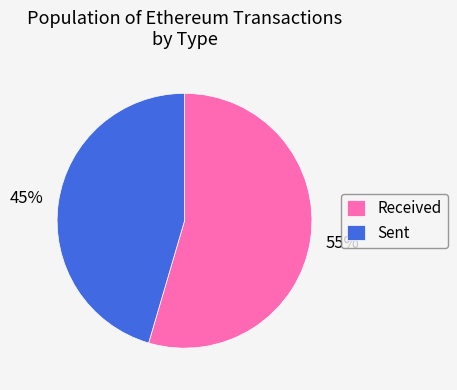

Is the sum of Received and Sent greater than half?

Yes